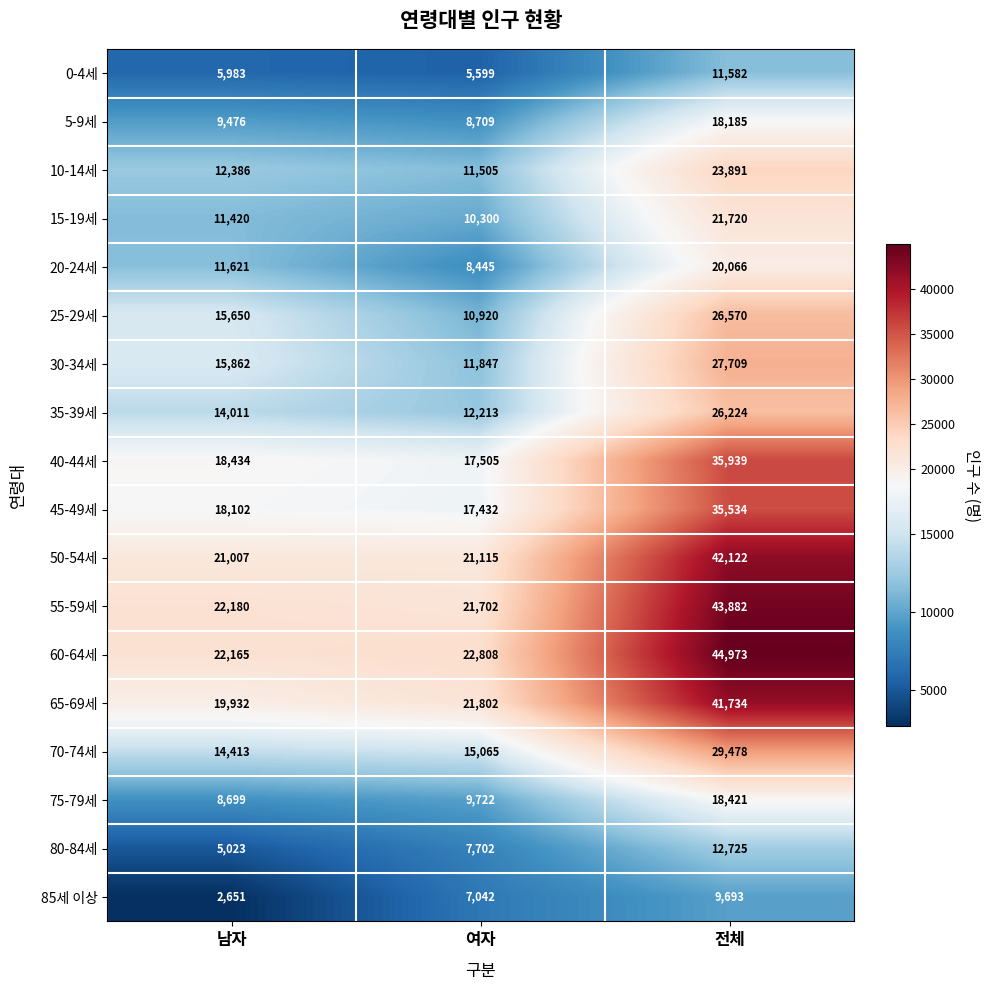

How many distinct data groups are displayed?

18